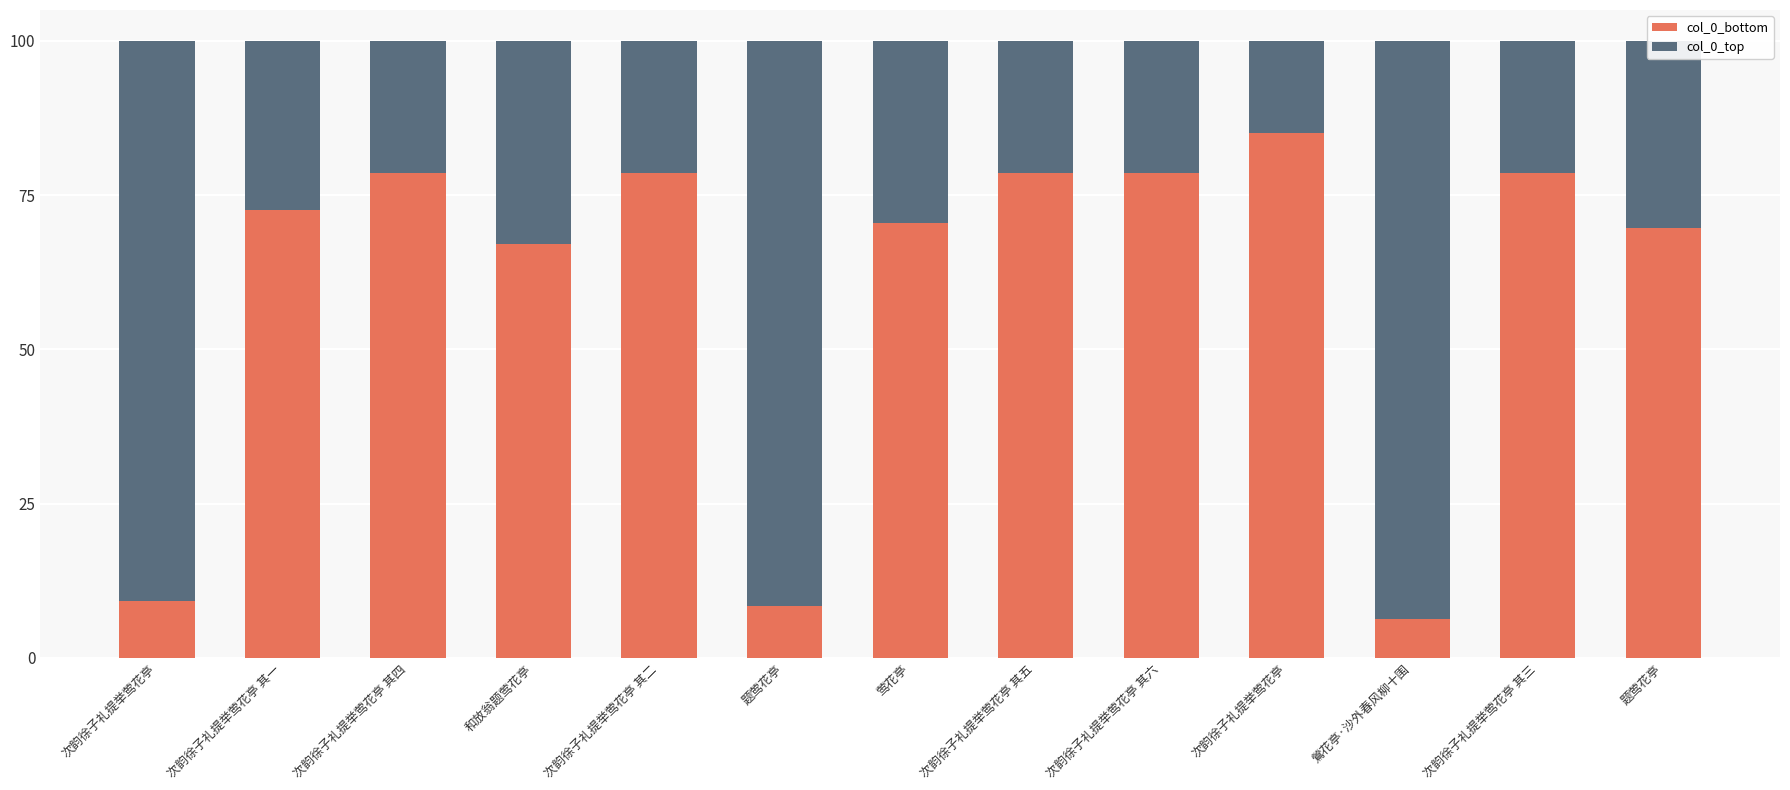

How many data points in col_0_bottom are above 72?

7